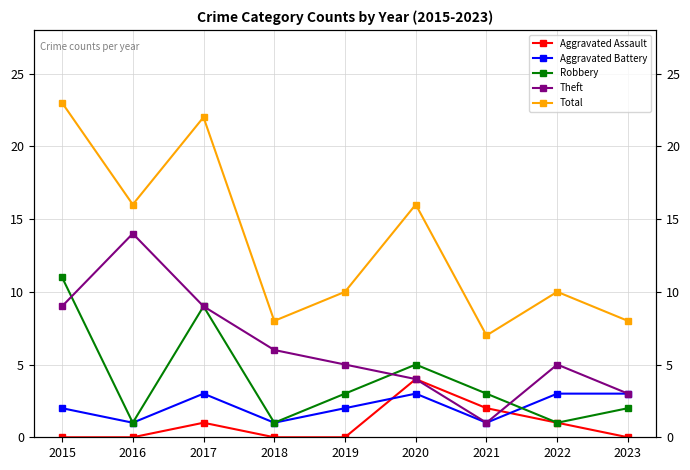

List the series in order of their peak value, lowest first.

Aggravated Battery, Aggravated Assault, Robbery, Theft, Total